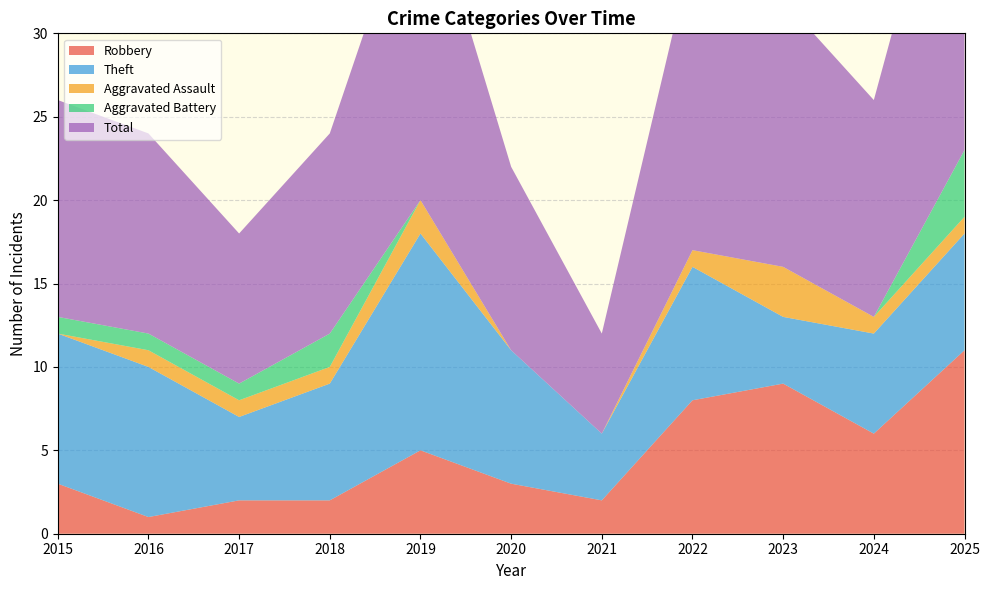

Reading left to right, what are all the values shown in this chart?

Robbery: 2015=3	2016=1	2017=2	2018=2	2019=5	2020=3	2021=2	2022=8	2023=9	2024=6	2025=11
Theft: 2015=9	2016=9	2017=5	2018=7	2019=13	2020=8	2021=4	2022=8	2023=4	2024=6	2025=7
Aggravated Assault: 2015=0	2016=1	2017=1	2018=1	2019=2	2020=0	2021=0	2022=1	2023=3	2024=1	2025=1
Aggravated Battery: 2015=1	2016=1	2017=1	2018=2	2019=0	2020=0	2021=0	2022=0	2023=0	2024=0	2025=4
Total: 2015=13	2016=12	2017=9	2018=12	2019=20	2020=11	2021=6	2022=18	2023=16	2024=13	2025=23